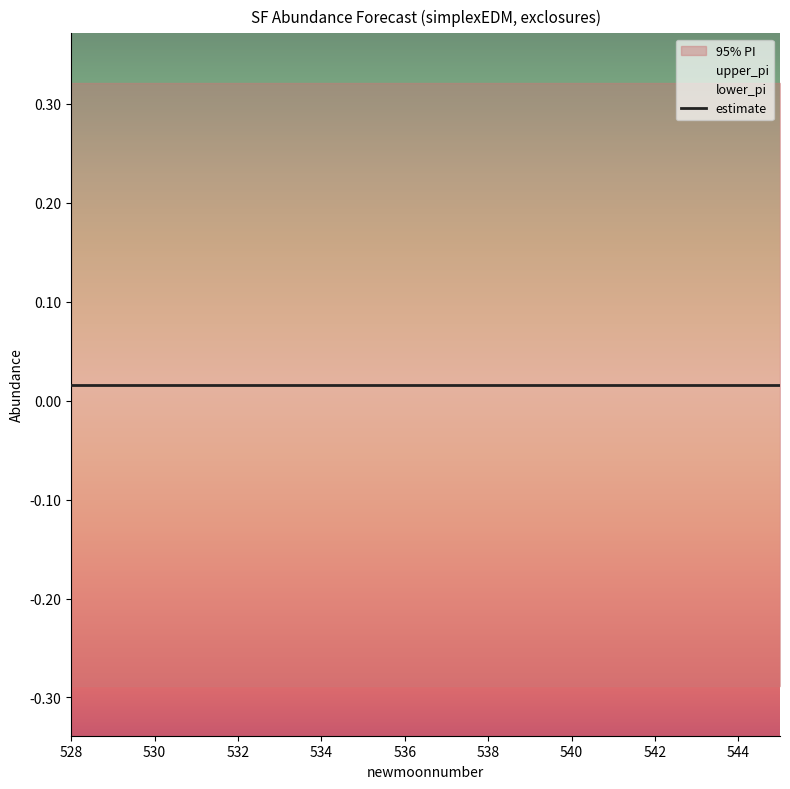

True or false: upper_pi and lower_pi cross at least once.

False